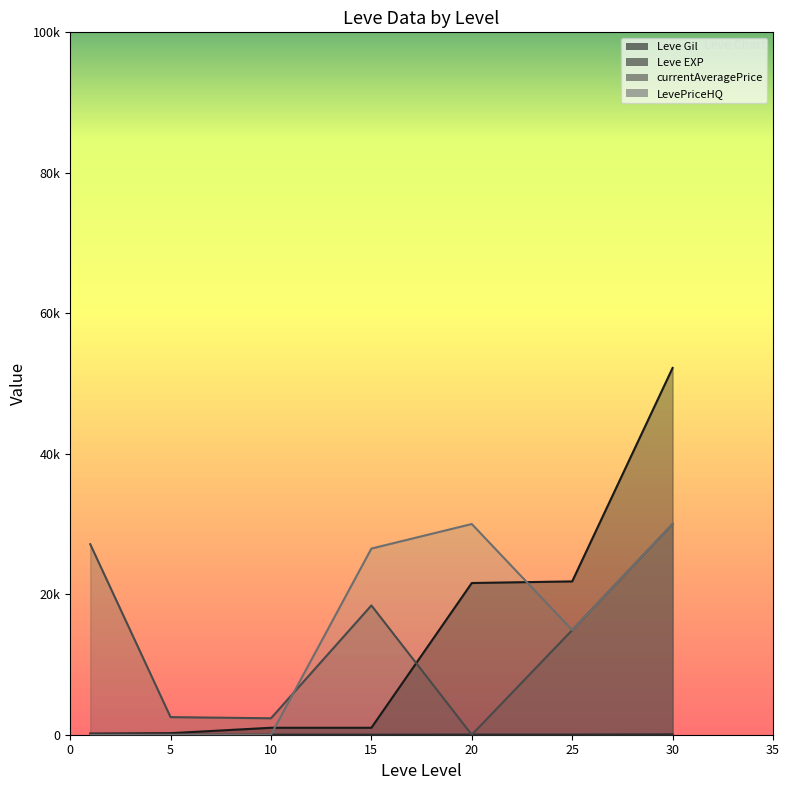

Between 30 and 1, which is larger?

30